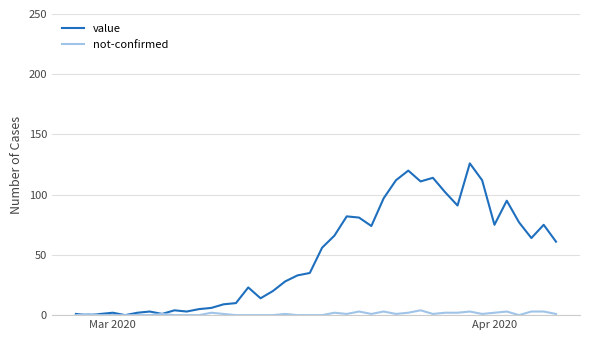

List the series in order of their overall mean, lowest first.

not-confirmed, value